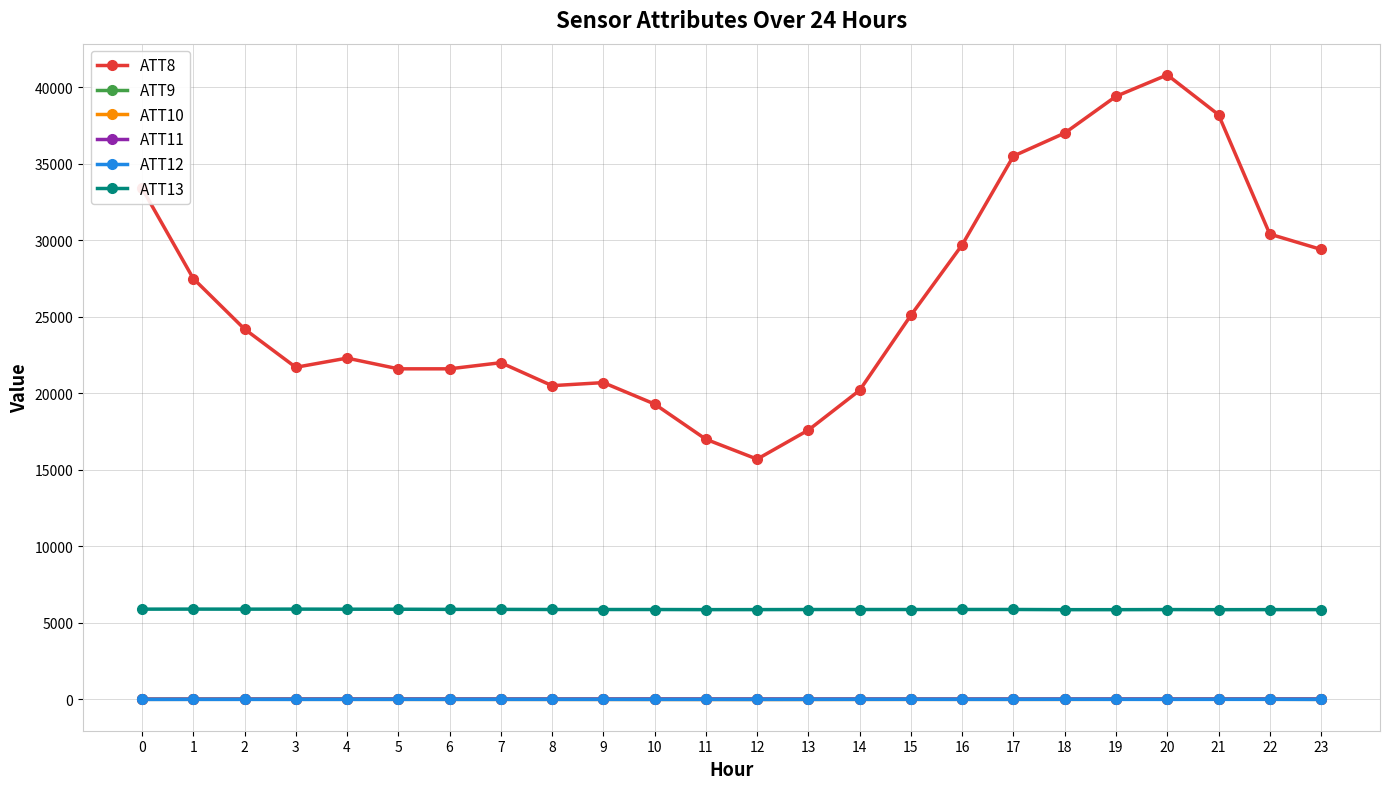

What is the value of the ATT9 point at the 16th from the left?

18.3